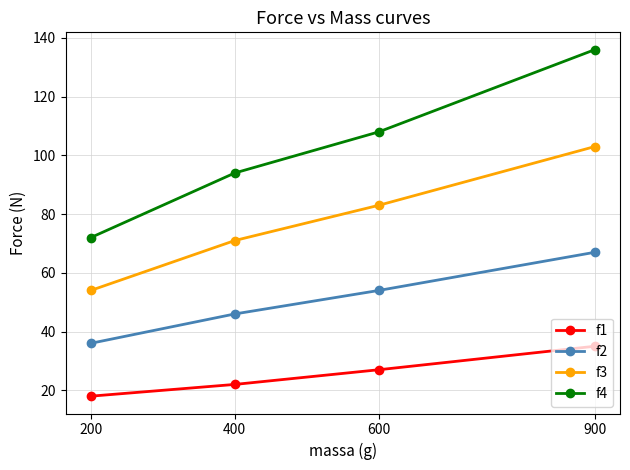

True or false: f1 has a value of 35 at 900.

True